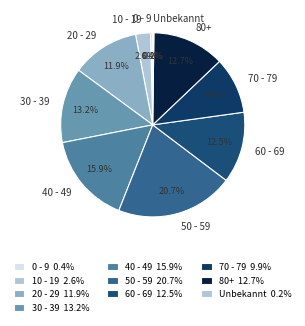

Between 40 - 49 and 80+, which is larger?

40 - 49